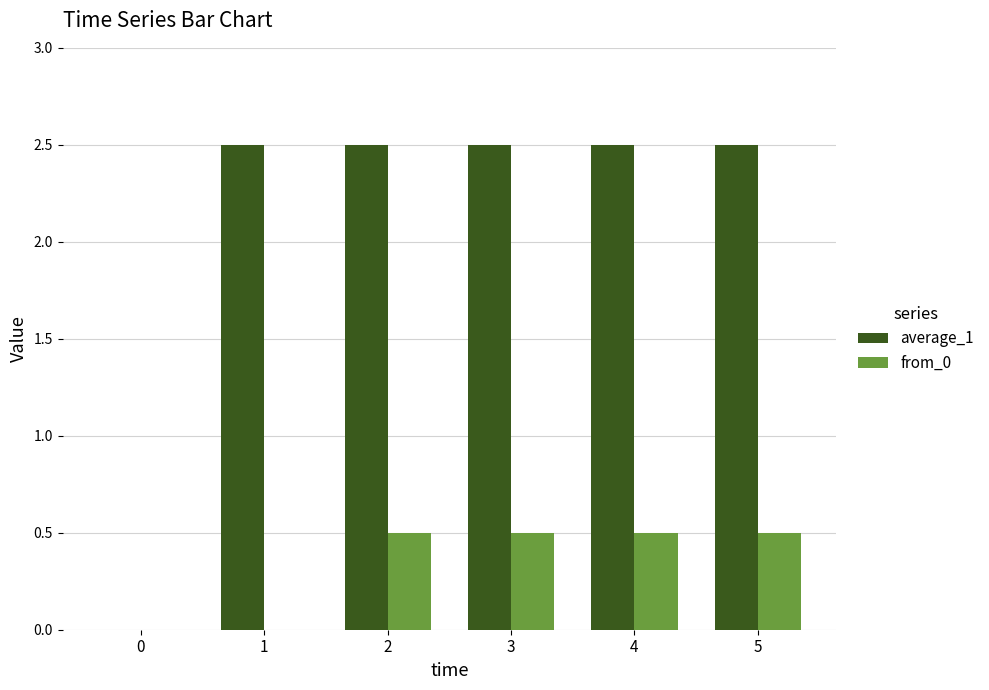

What is the average value of the from_0 series?

0.3